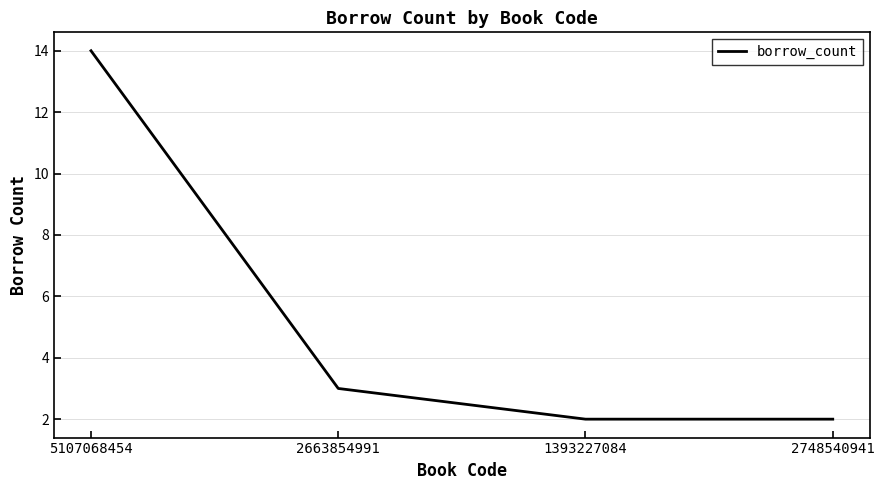

Is this an area chart (filled region under the line)?

No